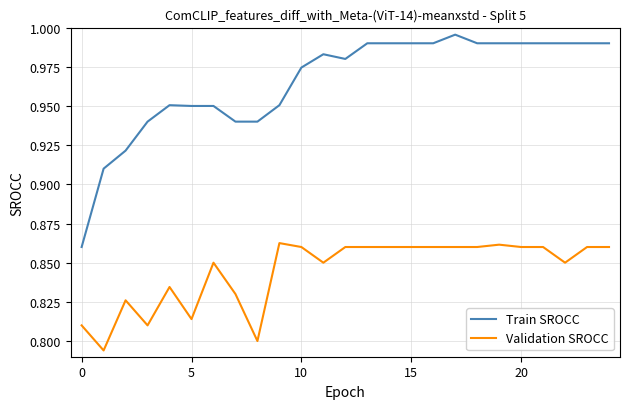

Which series has the largest range (max minus min)?

Train SROCC